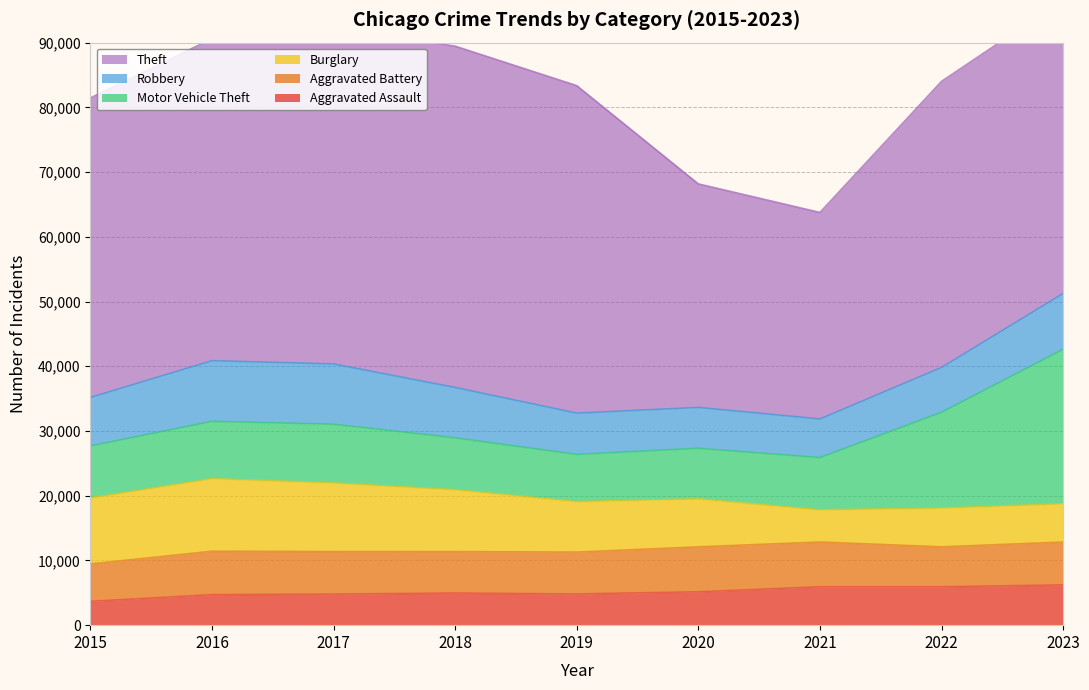

What is the difference between the highest and lowest values at 2016?

45040